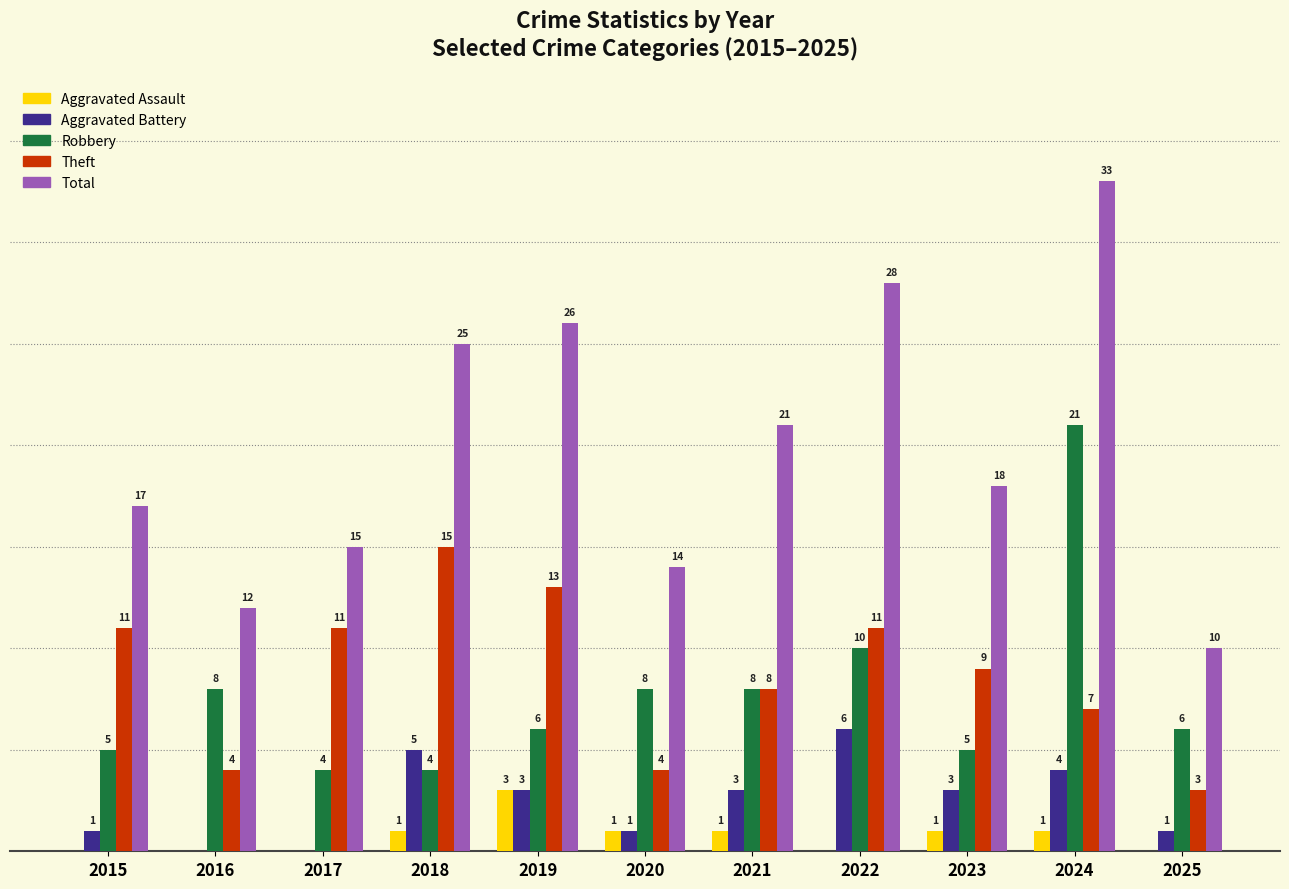

Is the value of Theft at 2017 greater than the value of Total at 2021?

No